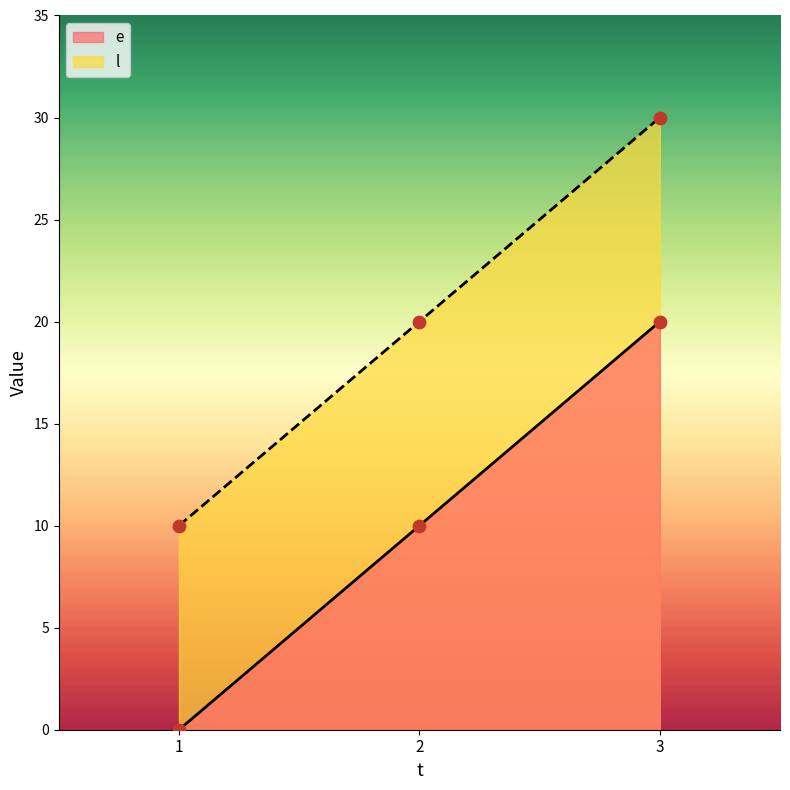

At which category is the sum across all series the highest?

3